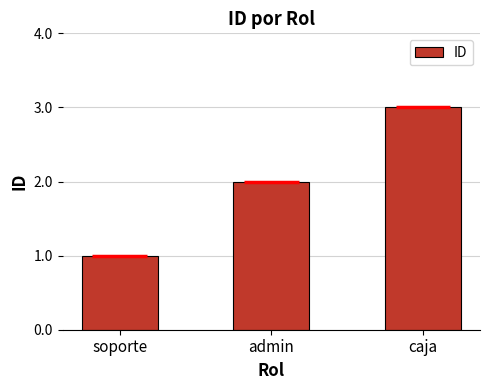

Reading left to right, what are all the values shown in this chart?

1	2	3